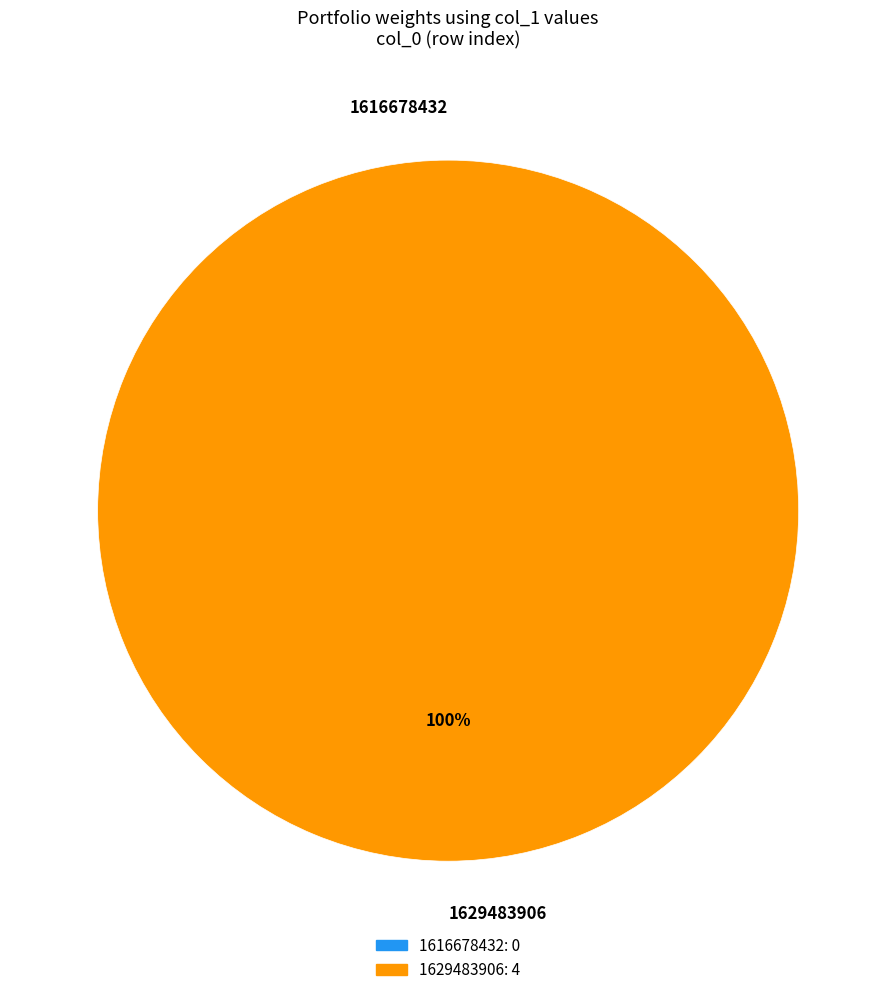

What is the majority slice?

1629483906